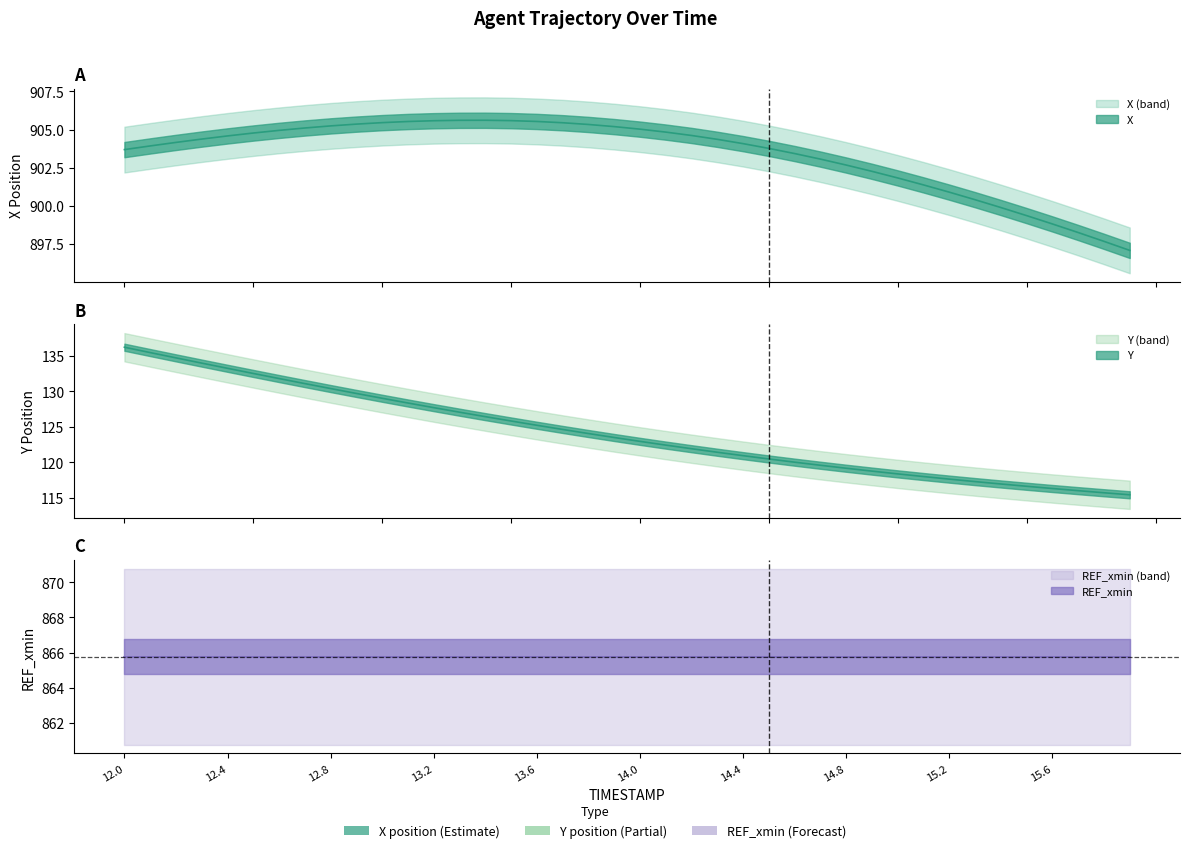

Which series has the largest total across all categories?

X